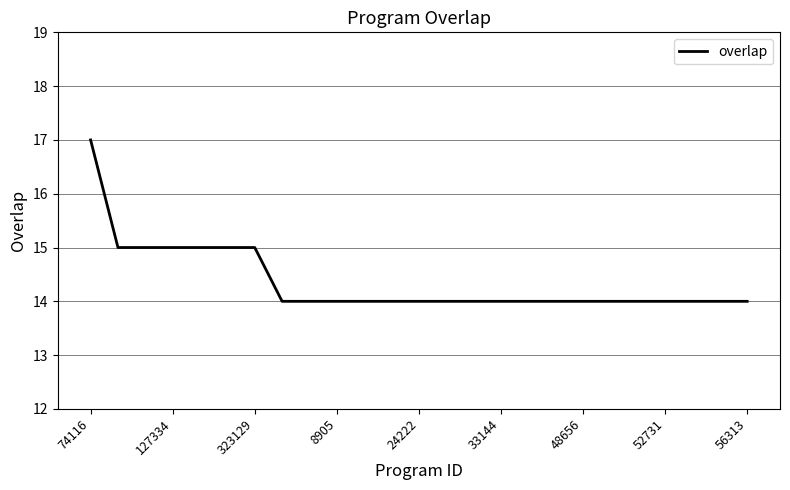

What is the minimum value shown in the chart?

14